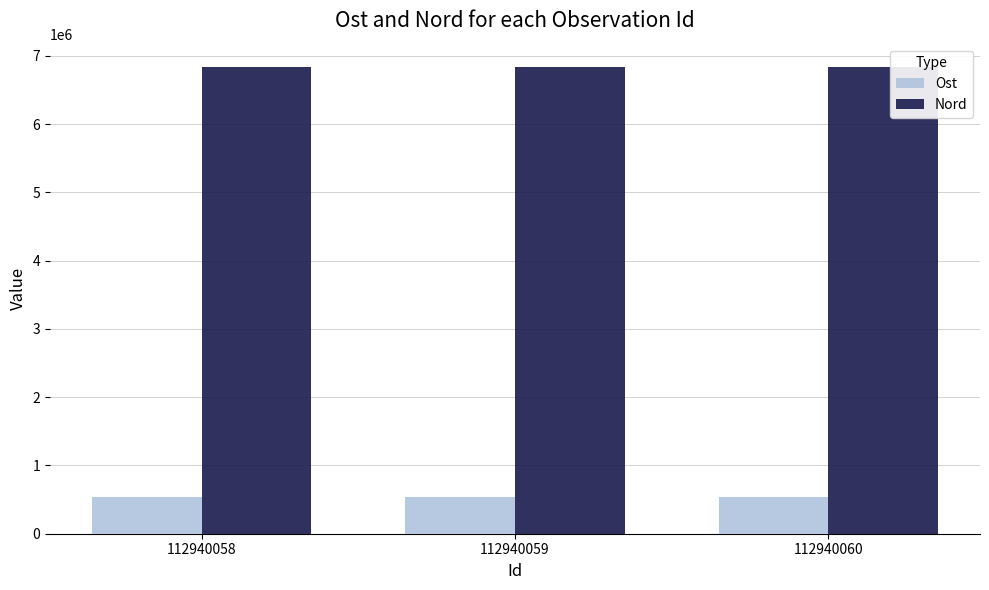

Count the number of data series in this chart.

2